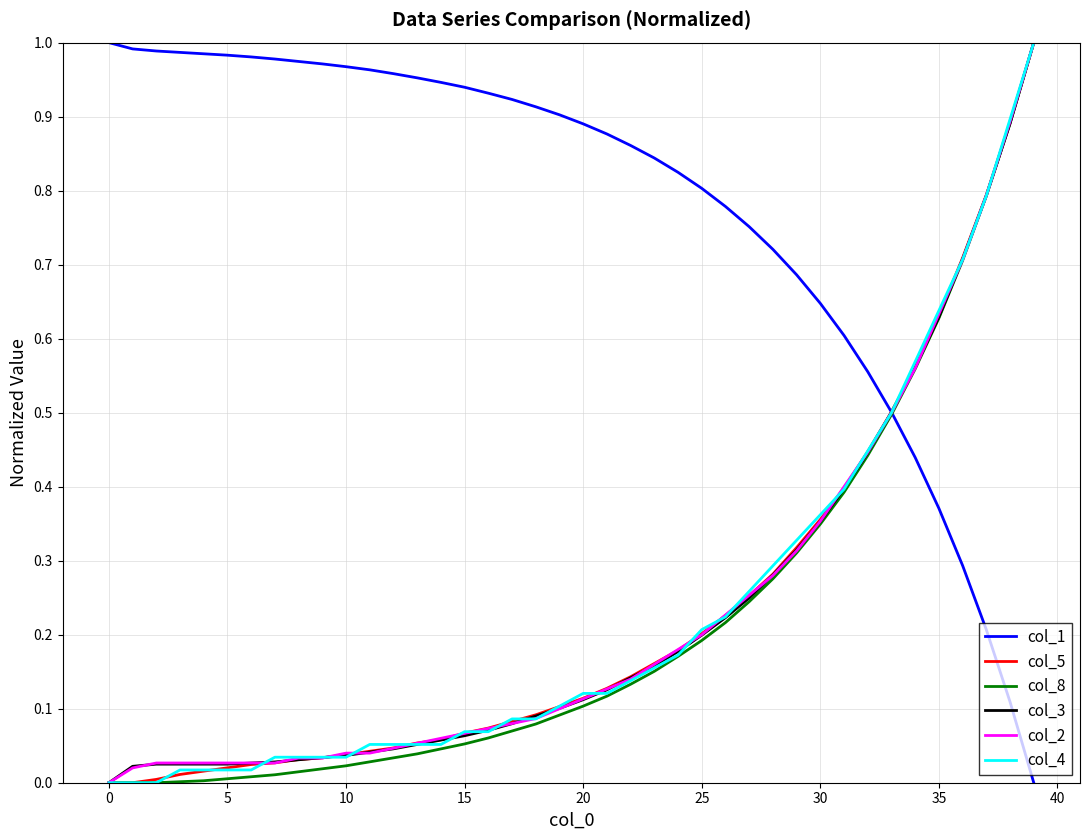

Which series has the largest total across all categories?

col_1